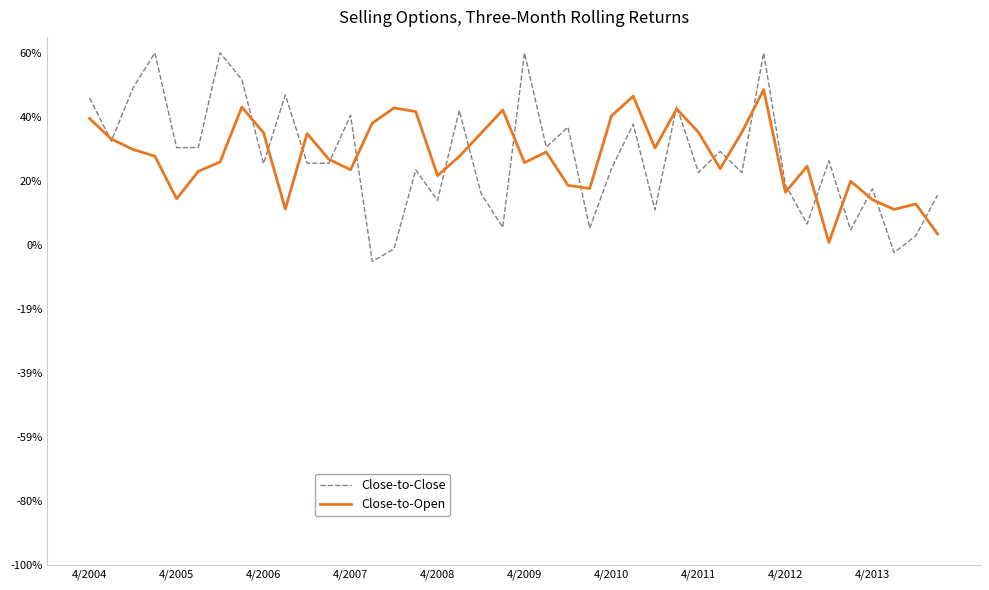

What is the difference between the second highest and minimum values in the Close-to-Open series?

0.5